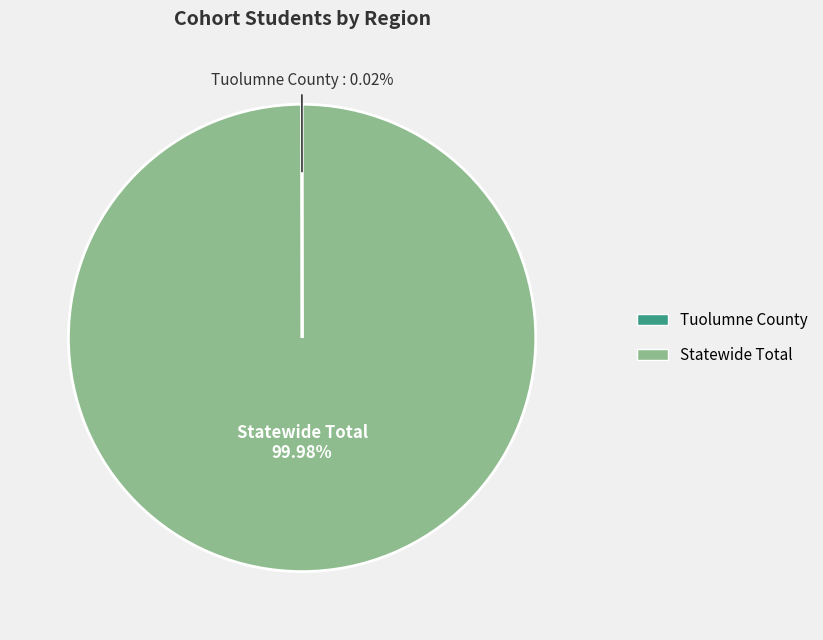

Which slice represents more than half of the pie?

Statewide Total